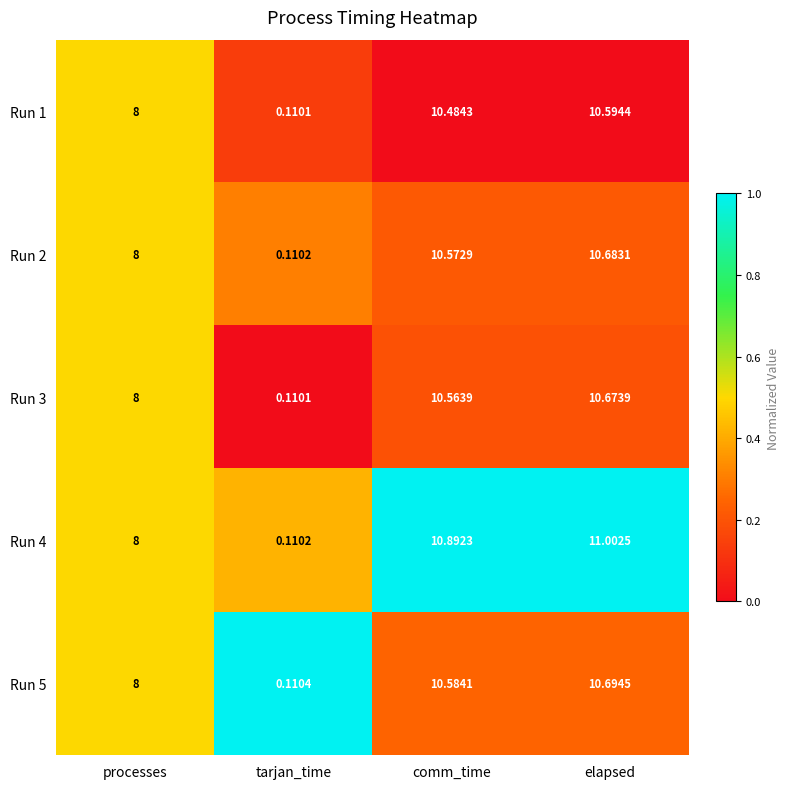

How many categories are shown in the chart?

4